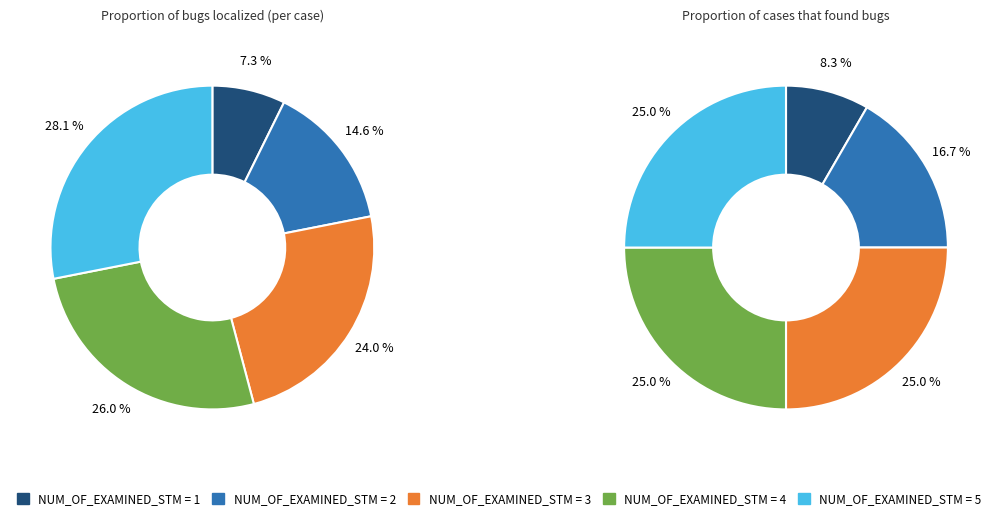

What is the change in value from 2 to 4?

+0.1